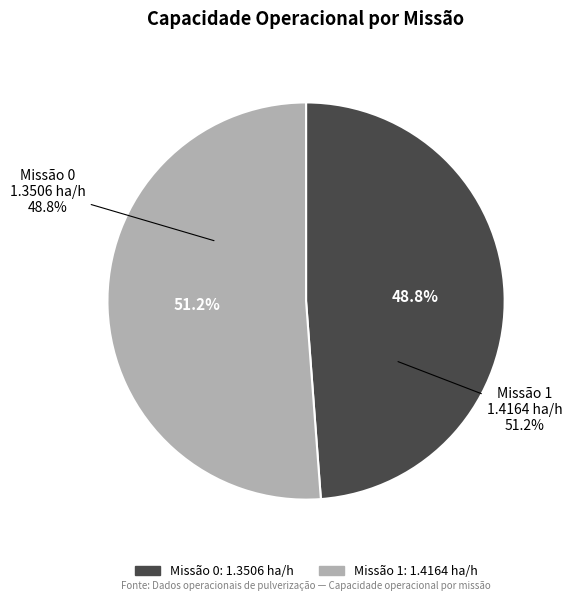

What percentage is the Row 1 (1.4164 ha/h) slice, to the nearest percent?

51%